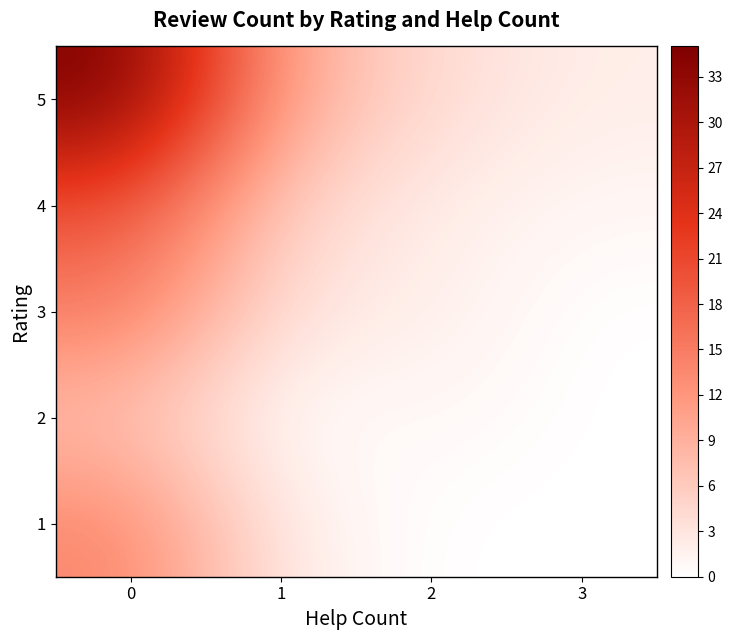

Reading left to right, list all the values displayed in this chart.

1: 0=14	1=2	2=0	3=0
2: 0=7	1=0	2=1	3=0
3: 0=15	1=3	2=2	3=0
4: 0=20	1=5	2=2	3=1
5: 0=35	1=10	2=4	3=2